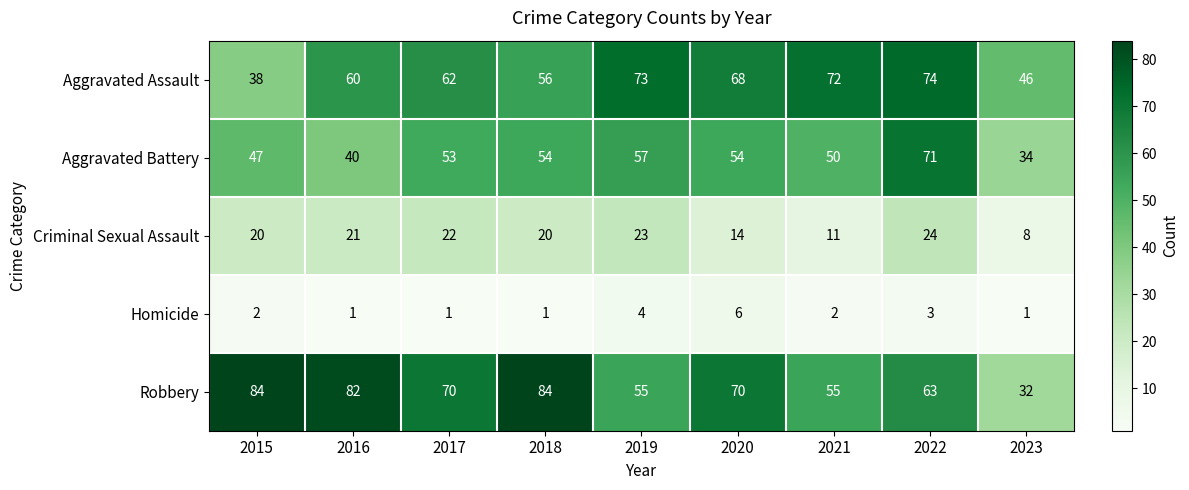

Is it true that Aggravated Battery equals 15 at 2015?

False